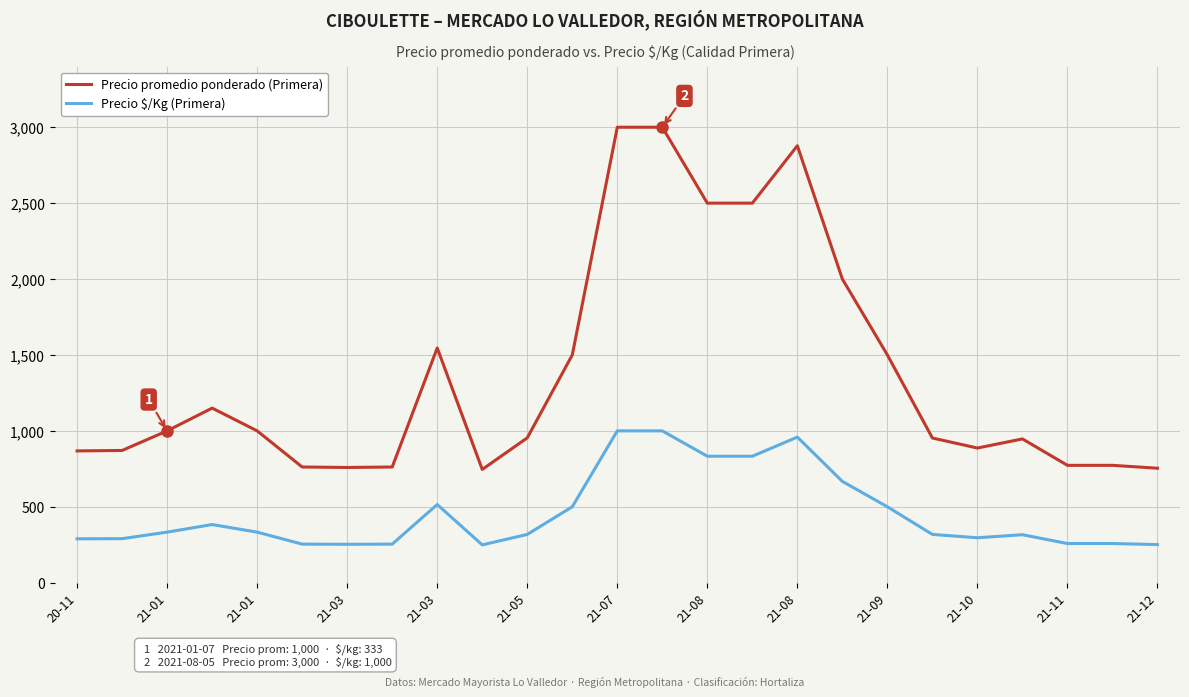

What is the difference between the maximum and minimum values in the Precio $/Kg (Primera) series?

751